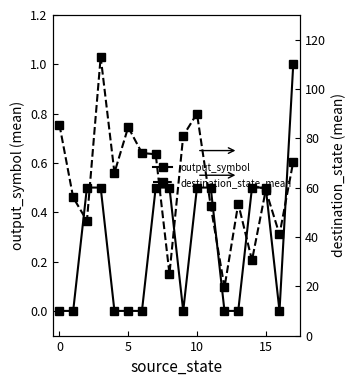

Between 6 and 7, which series saw the biggest shift?

output_symbol